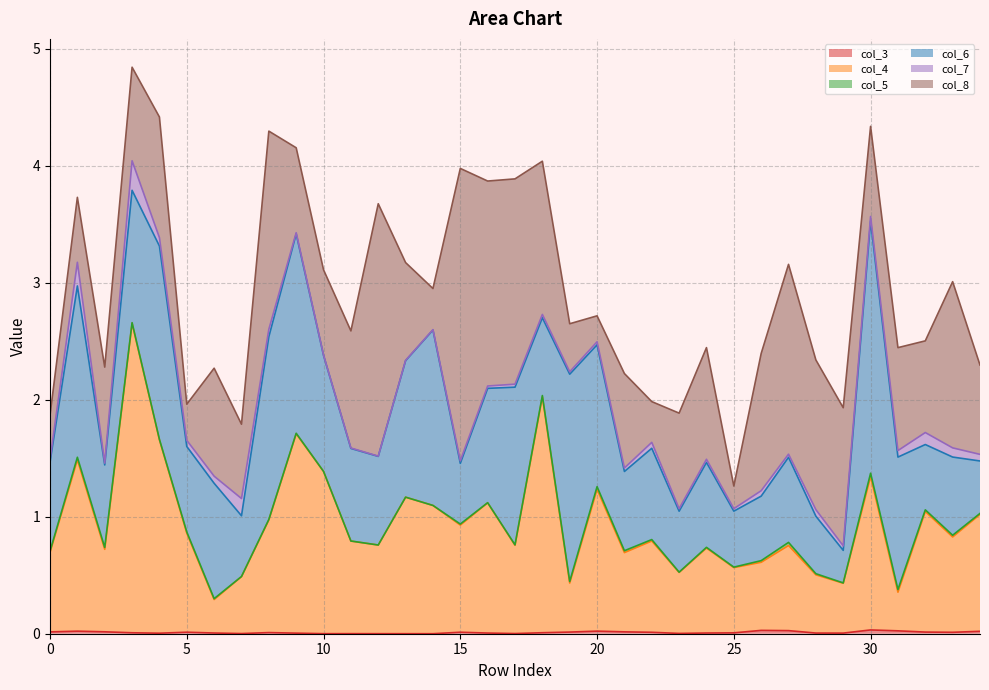

True or false: col_3 has a value of 0.0 at 34.

True